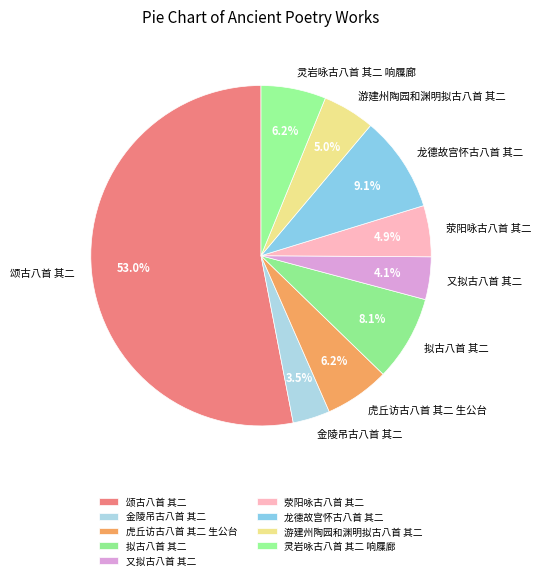

Between 金陵吊古八首 其二 and 颂古八首 其二, which is larger?

颂古八首 其二